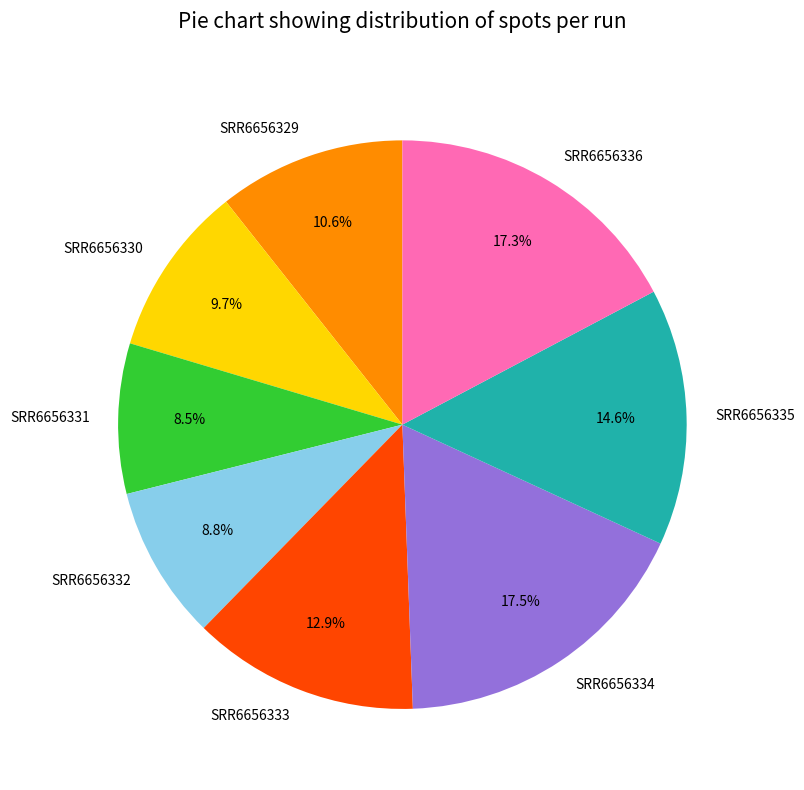

Is it true that SRR6656332 is 9% of the pie?

True